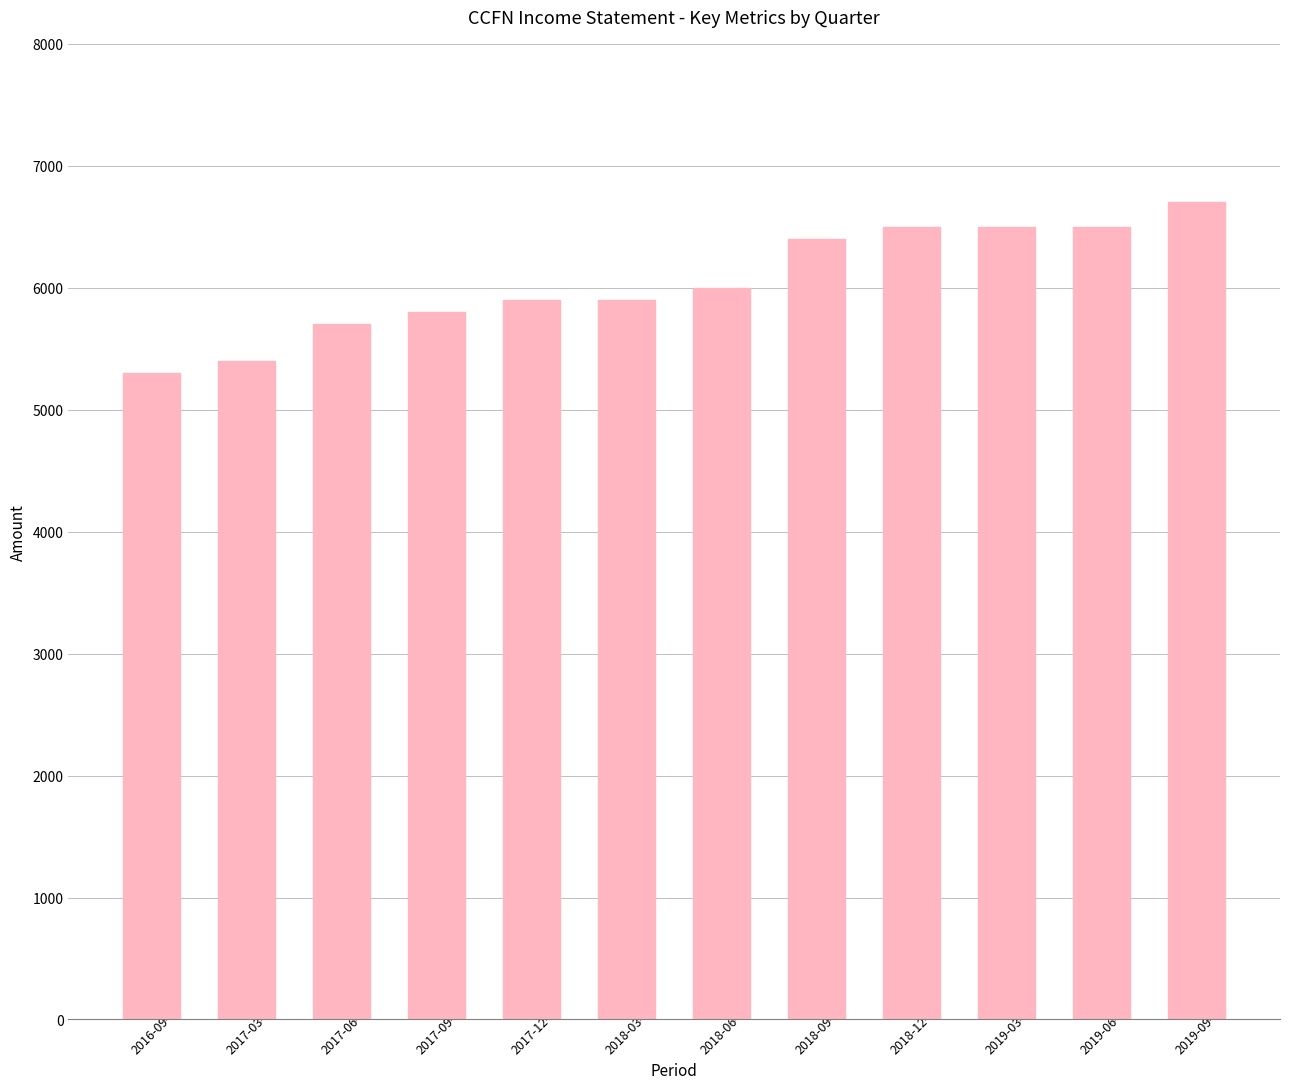

Reading left to right, list all the values displayed in this chart.

5300	5400	5700	5800	5900	5900	6000	6400	6500	6500	6500	6700